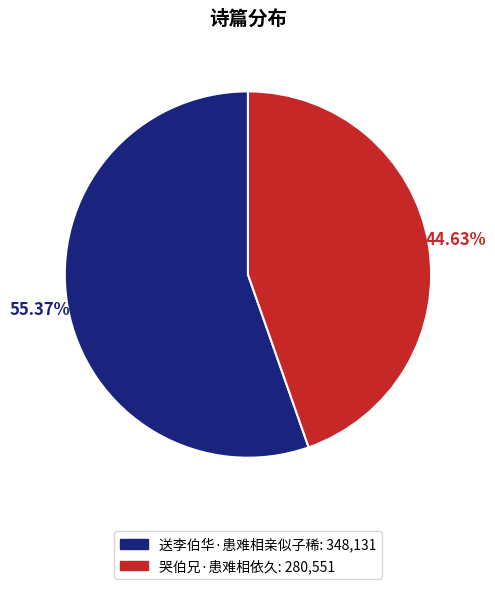

Do 送李伯华·患难相亲似子稀 and 哭伯兄·患难相依久 together represent more than half of the pie?

Yes